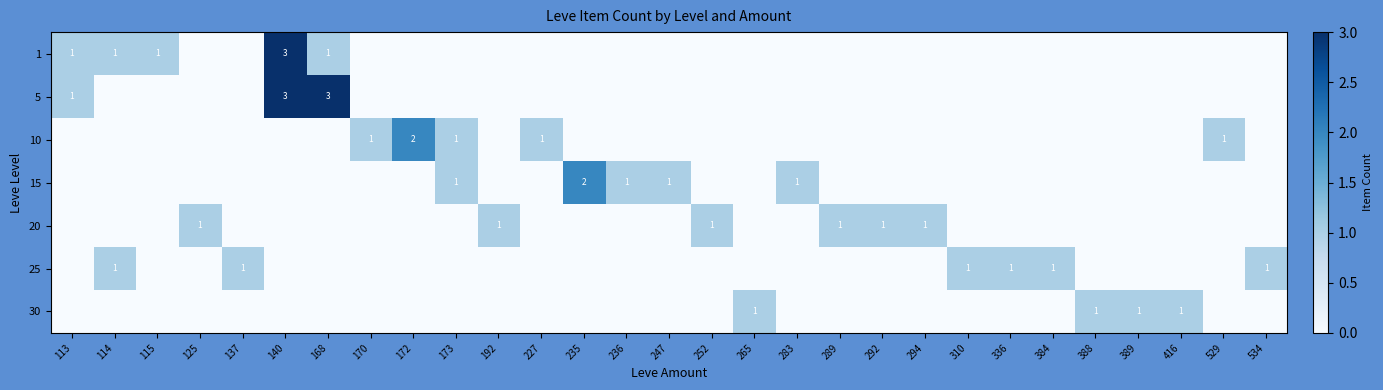

The value of 1 at 115 is 1. True or false?

True